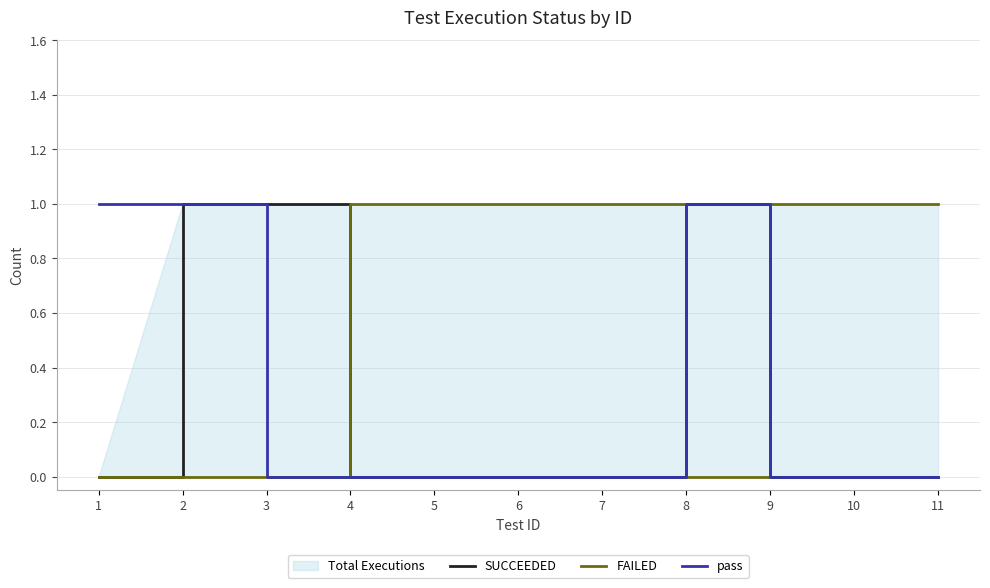

Does the chart display data point markers on the line(s)?

No